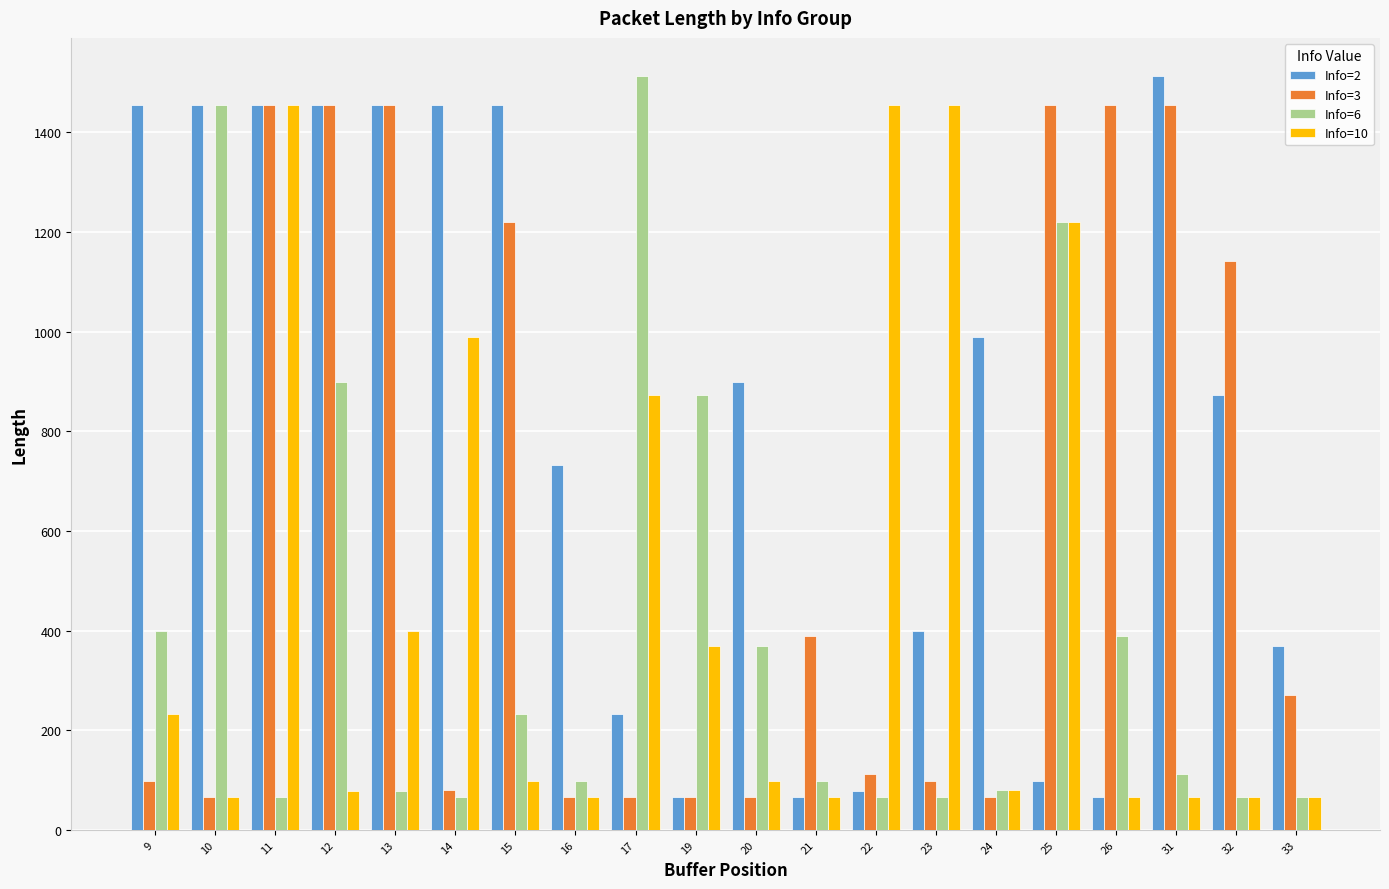

At which label does Info=3 first exceed 270?

11